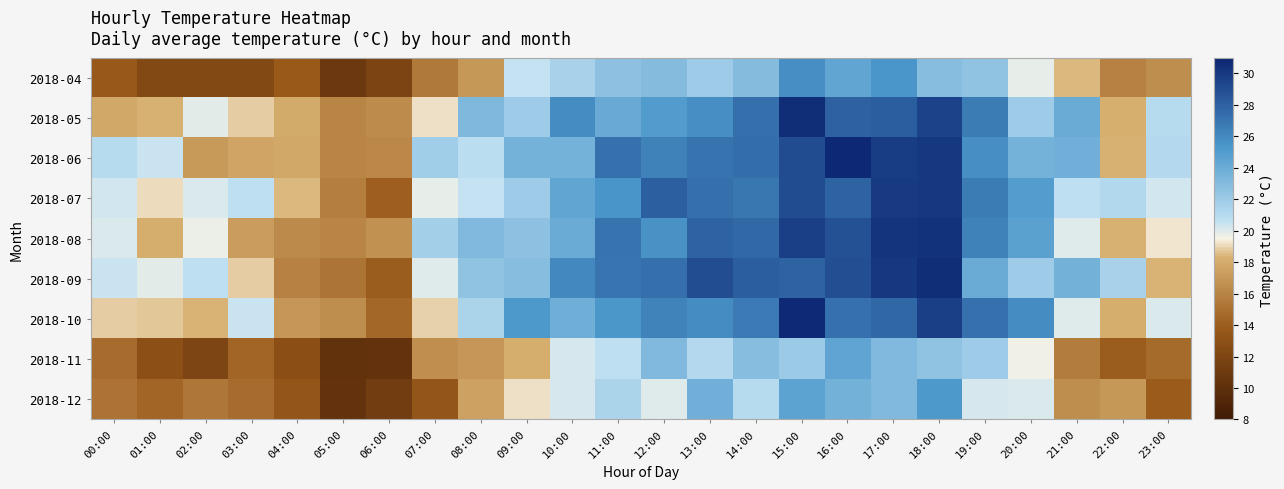

What is the difference between the highest and lowest values at 08:00?

6.3